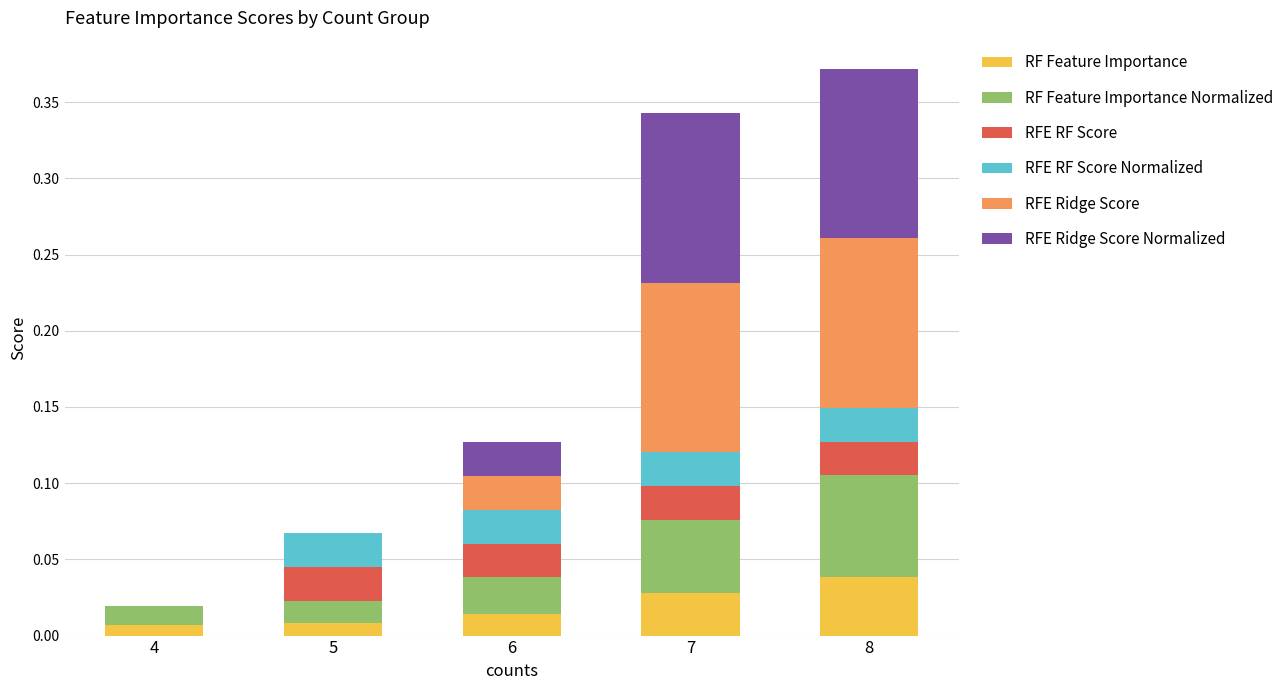

Are the bars horizontal?

No